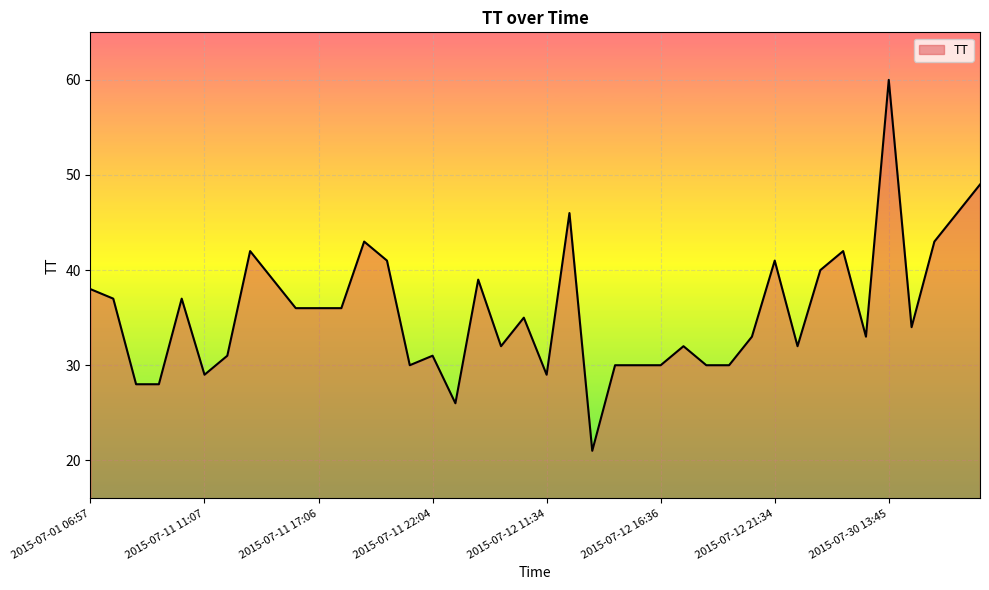

How many lines are shown in the chart?

1